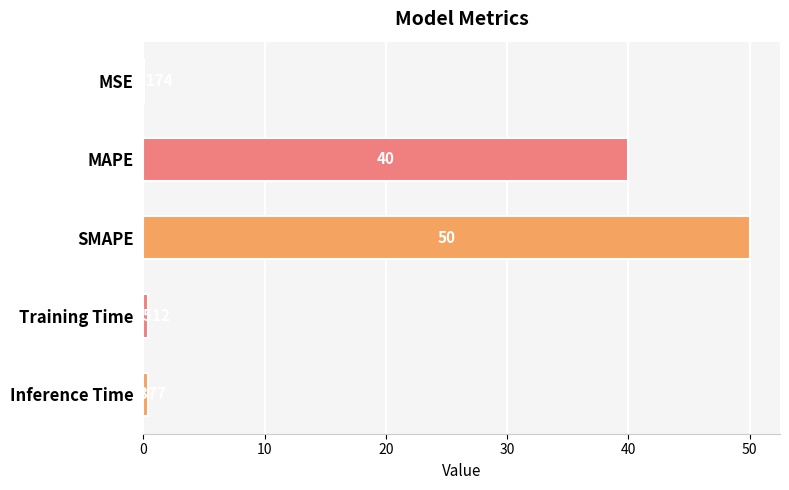

Where is the data nearest to the value 25?

MAPE